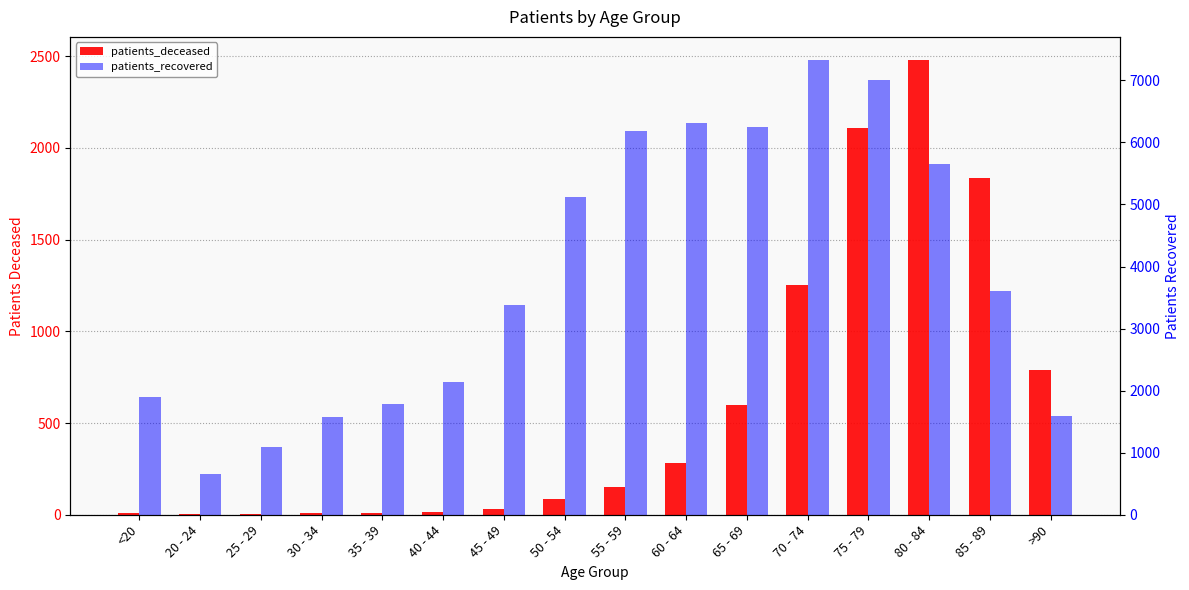

Rank the series by their maximum value, from lowest to highest.

patients_deceased, patients_recovered